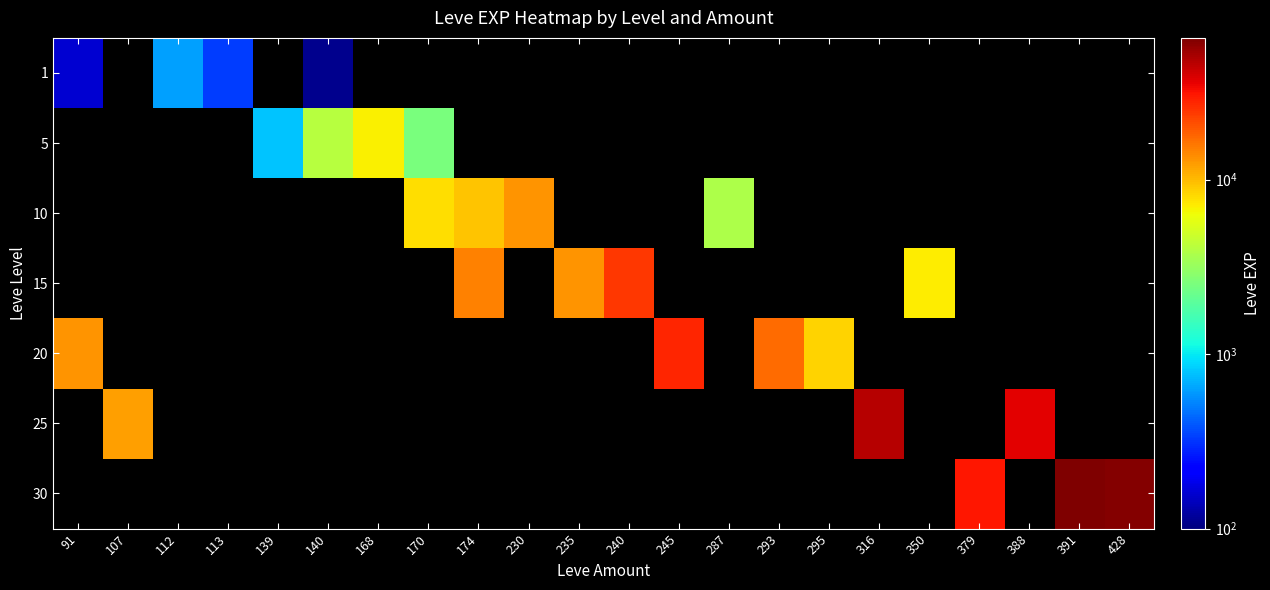

At how many categories does at least one series exceed 57549?

2